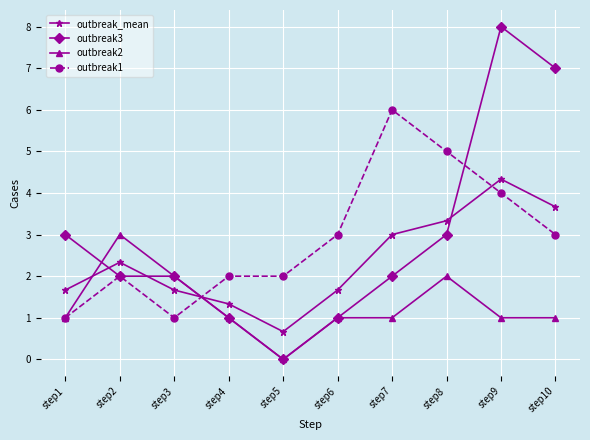

What is the difference between the outbreak_mean values at step10 and step1?

2.0